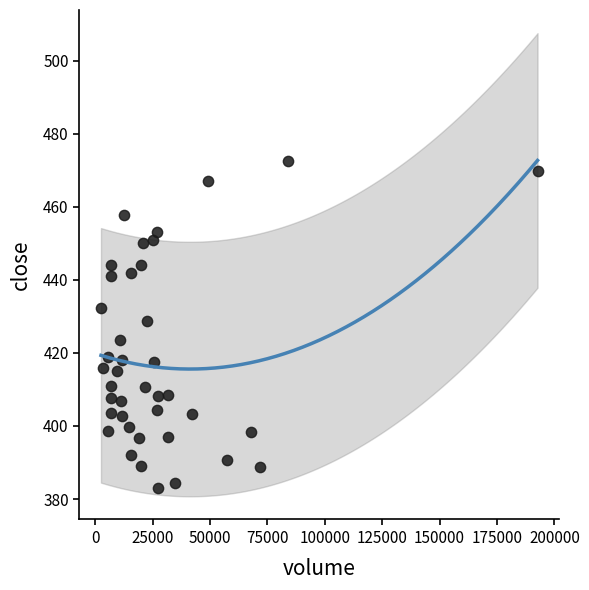

What is the range of X values (max minus min)?

190109.0